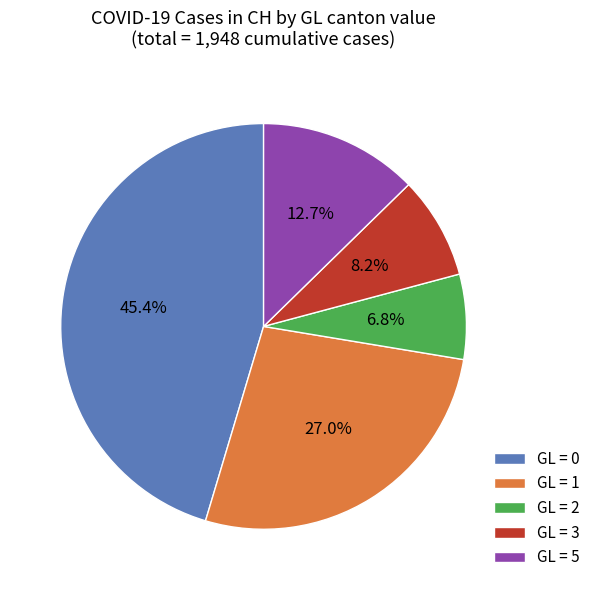

What is the ratio of the value at GL = 1 to the value at GL = 5?

2.1